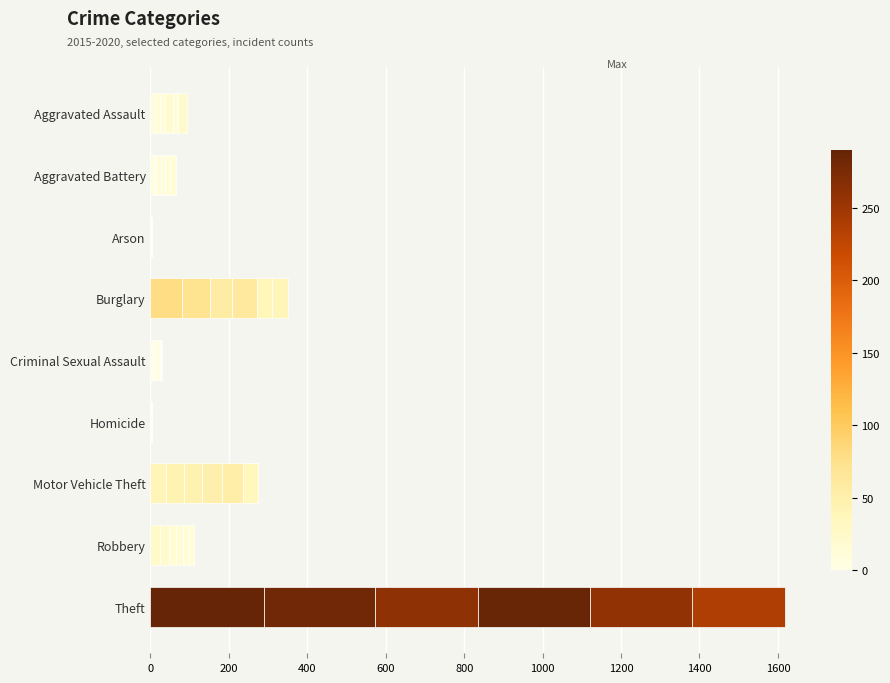

What is the label of the 3rd bar from the left?

Arson